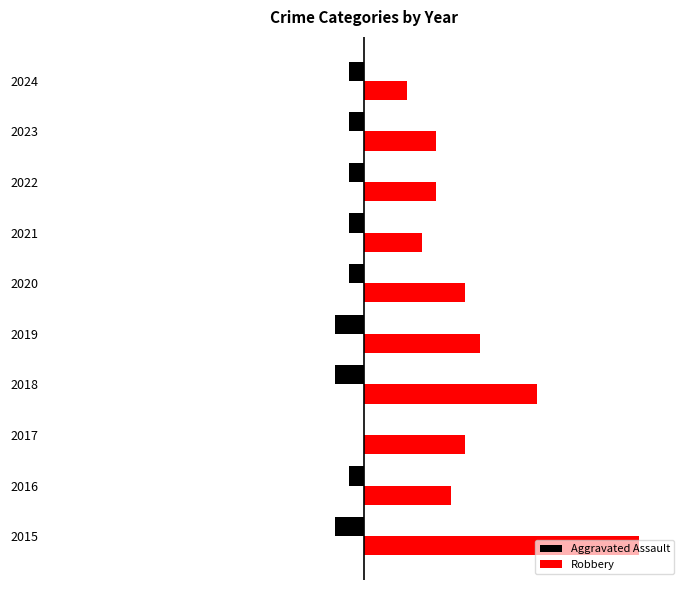

At how many categories does at least one series exceed 4?

8